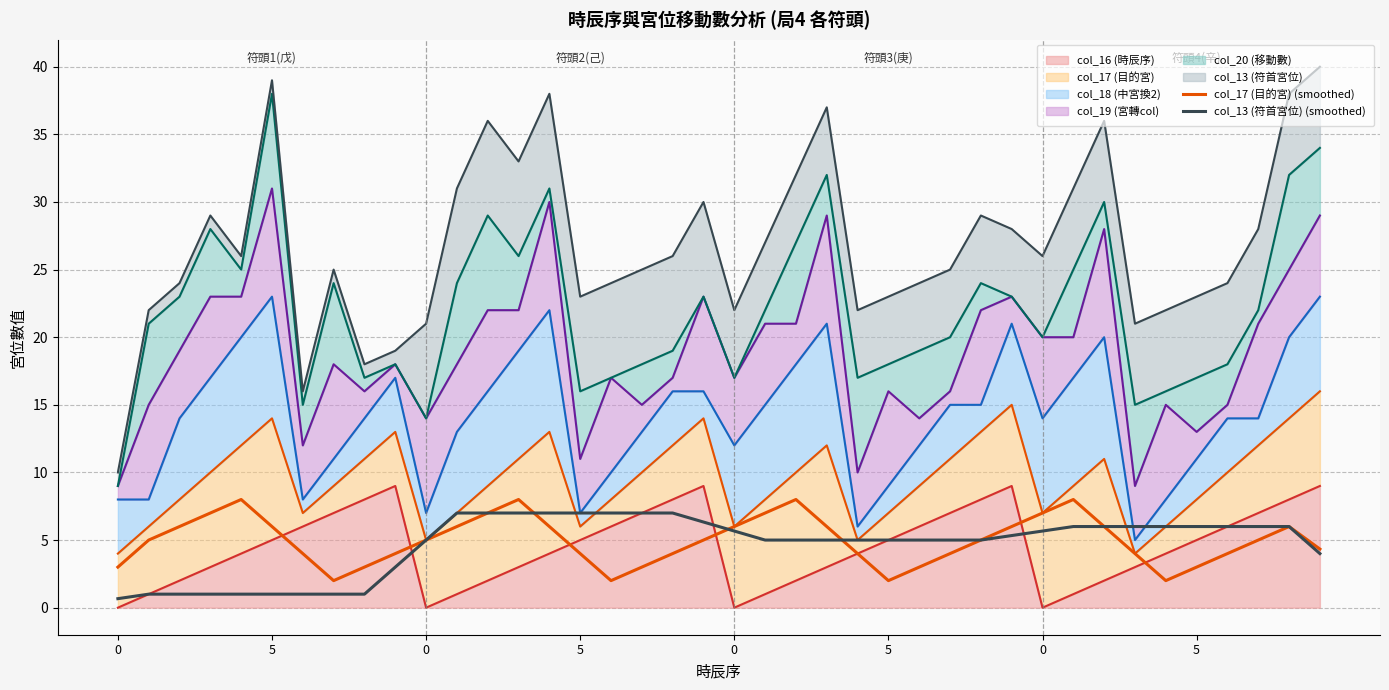

Where do col_17 (目的宮) (smoothed) and col_13 (符首宮位) (smoothed) first cross each other?

11 and 12